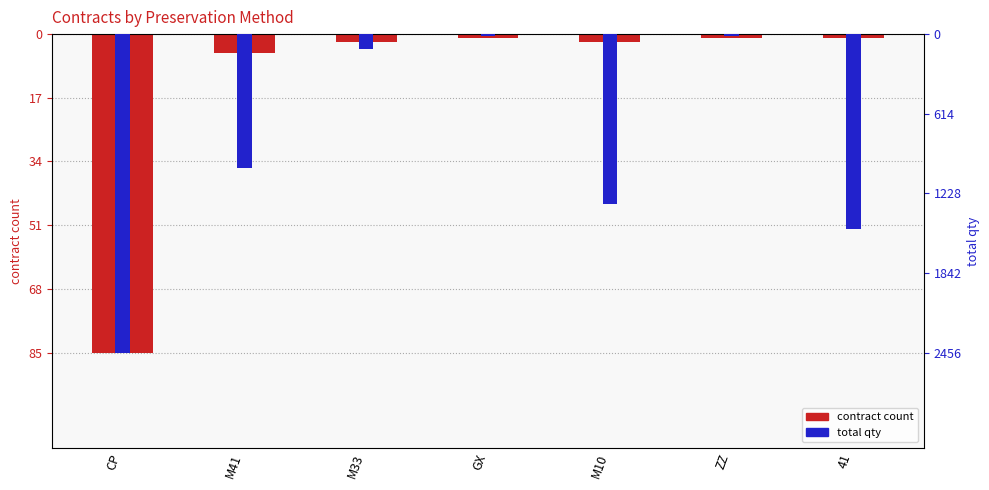

How many bars are there in total?

14